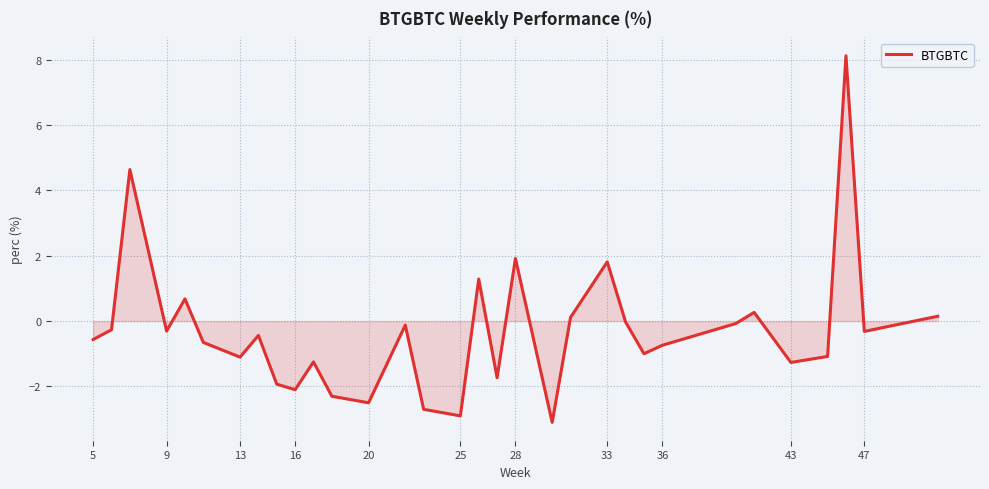

What is the maximum value shown in the chart?

8.1